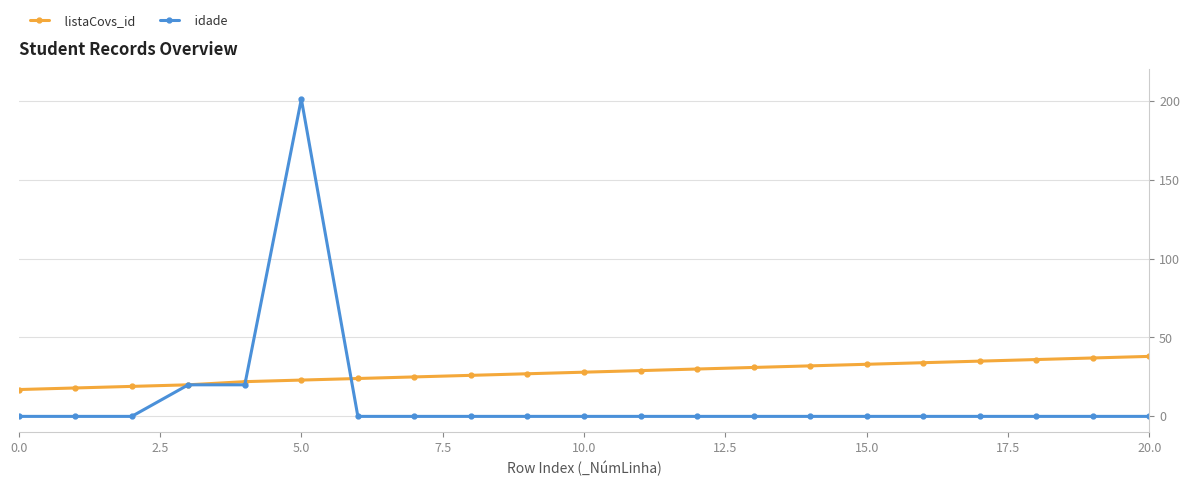

How many categories are shown in the chart?

21